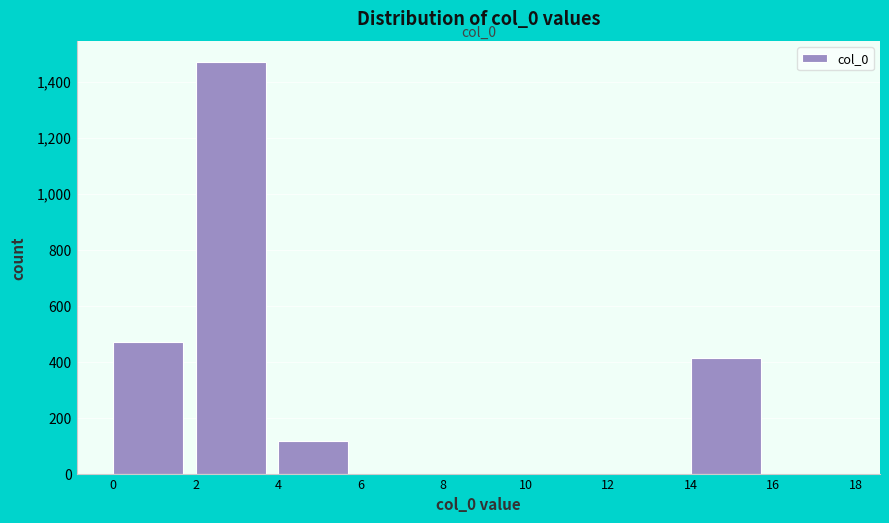

Which range on the x-axis has the tallest bar?

2 to 4